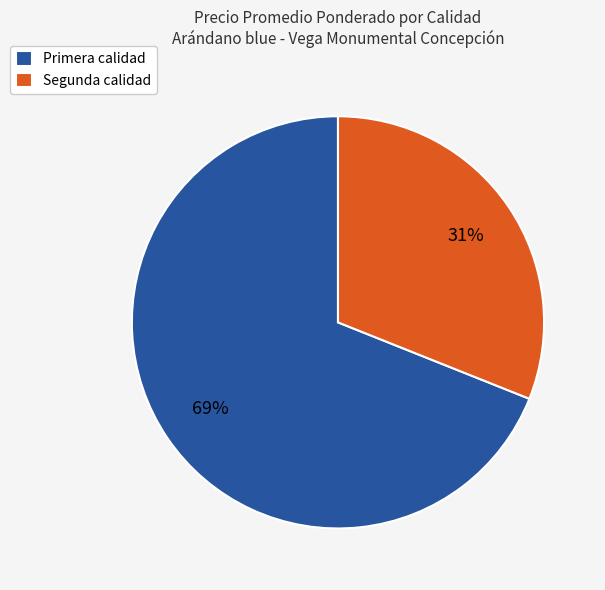

Between Segunda calidad and Primera calidad, which is larger?

Primera calidad